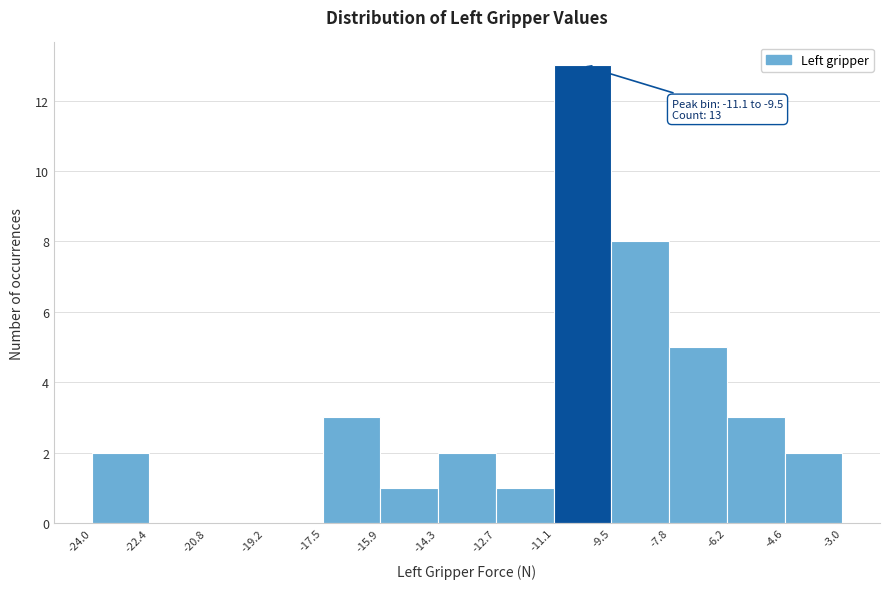

Over which range of the x-axis is the bar tallest?

-11.1 to -9.5